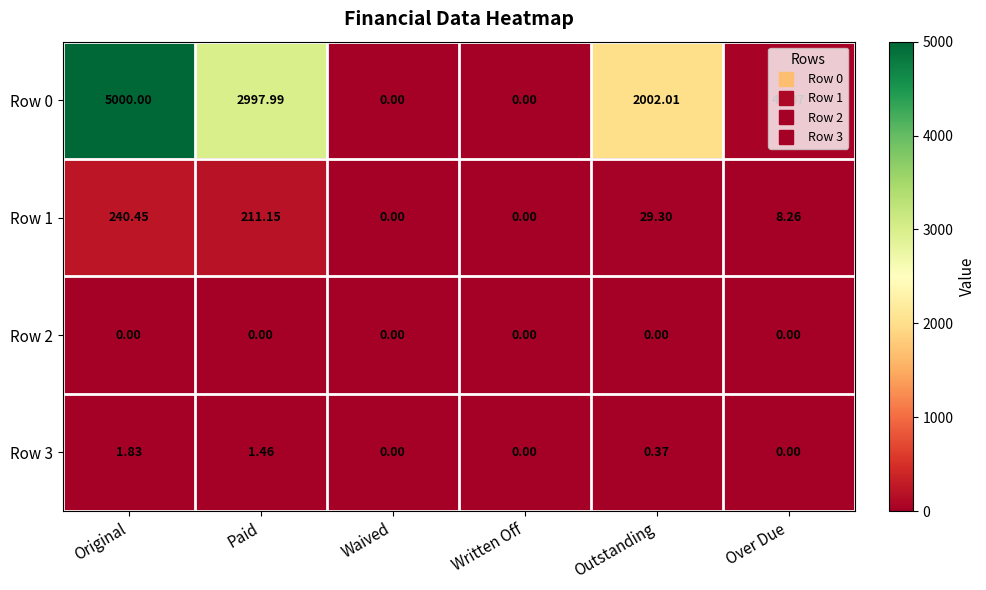

At which category is the sum across all series the highest?

Original